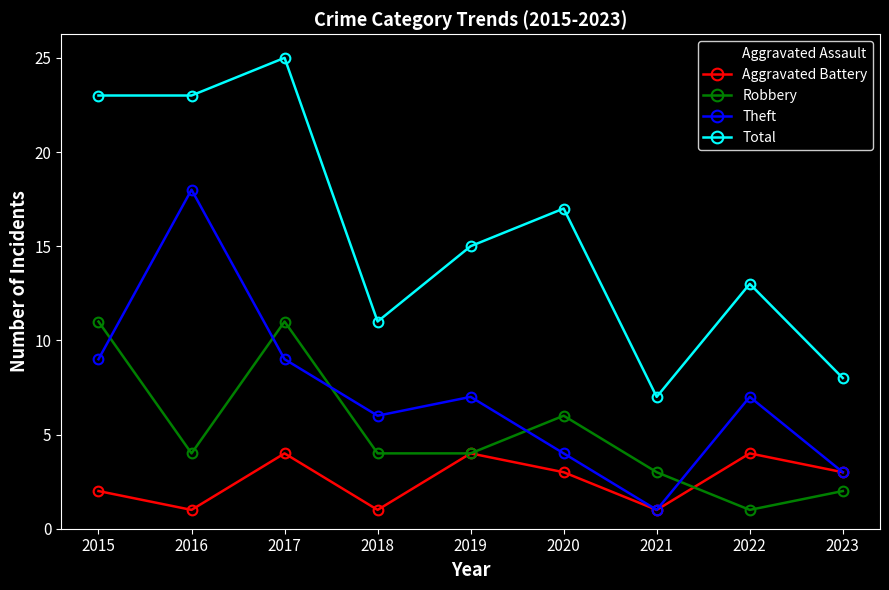

True or false: Aggravated Battery has more than 0 points higher than both neighbors.

True